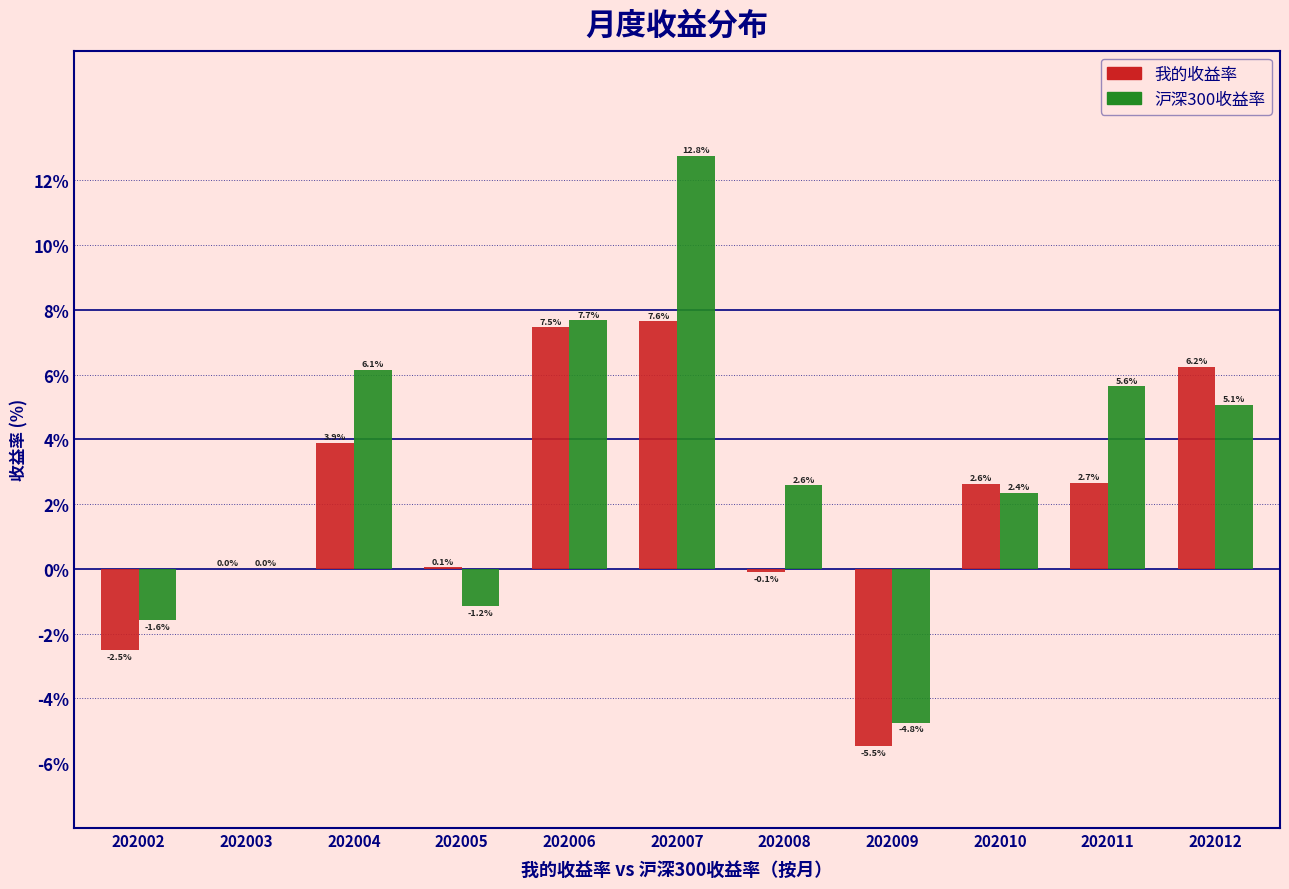

What value does the 沪深300收益率 series have at 202006?

7.7